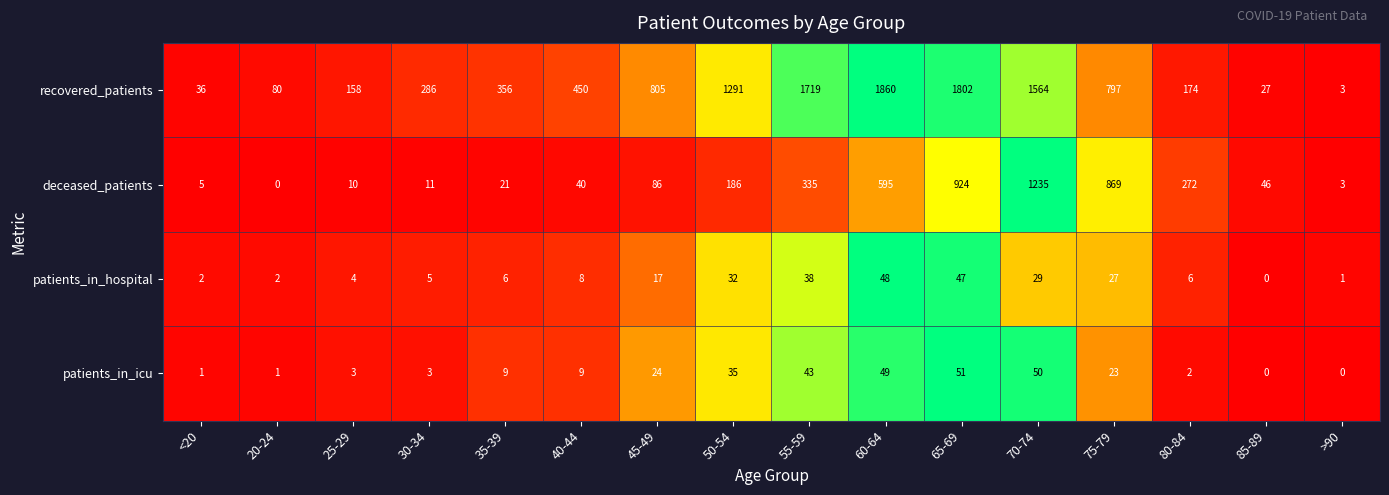

What is the approximate value of deceased_patients at 85-89?

46